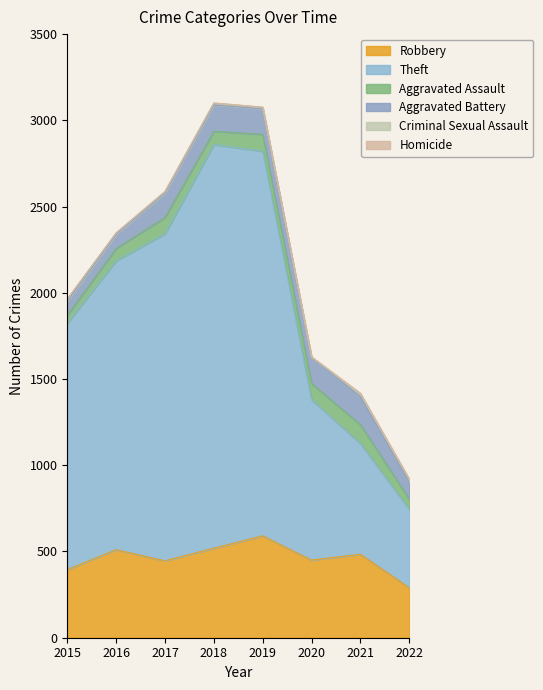

Reading left to right, what are all the values shown in this chart?

Robbery: 395	510	446	519	591	450	484	290
Theft: 1429	1676	1896	2341	2230	930	642	455
Aggravated Assault: 46	71	95	77	98	94	110	59
Aggravated Battery: 82	82	142	152	148	150	163	101
Criminal Sexual Assault: 12	8	8	11	8	3	15	13
Homicide: 0	1	1	1	2	2	4	2